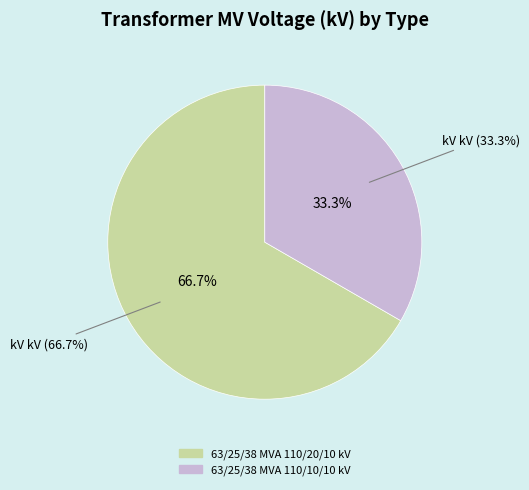

Approximately how many times larger is the value at 63/25/38 MVA 110/10/10 kV compared to 63/25/38 MVA 110/20/10 kV?

0.5